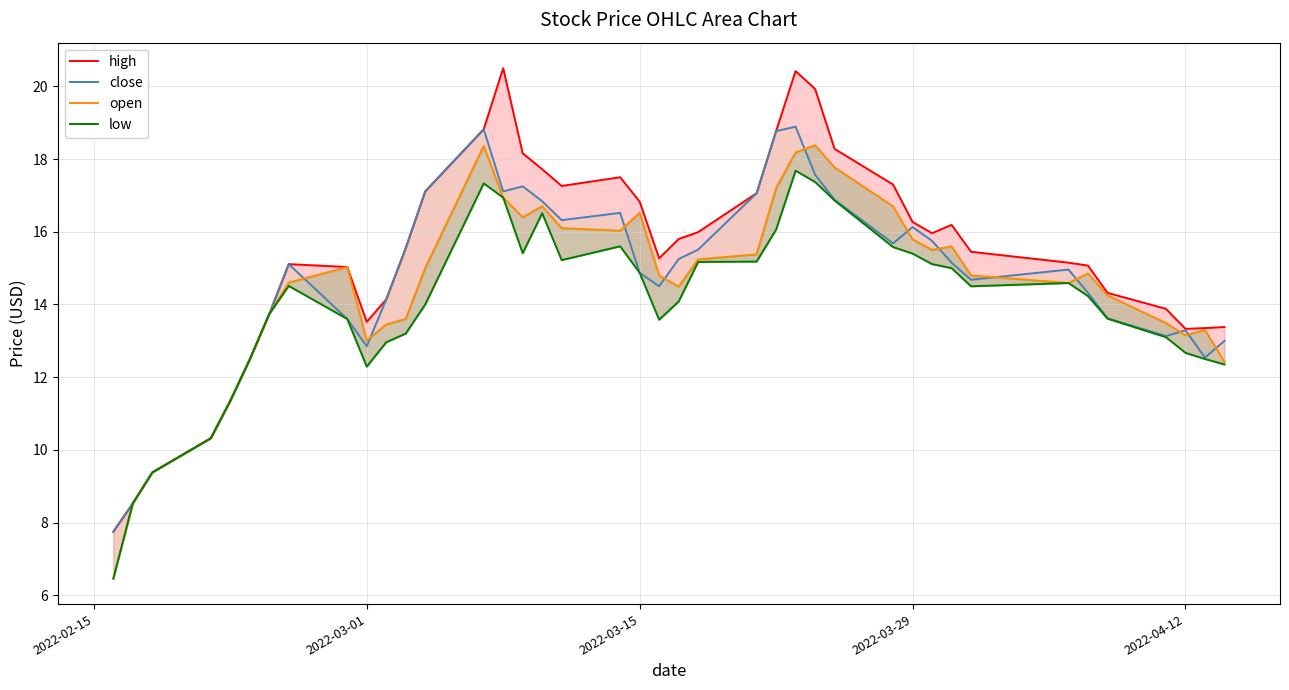

True or false: open has a value of 3.9 at 17.

False